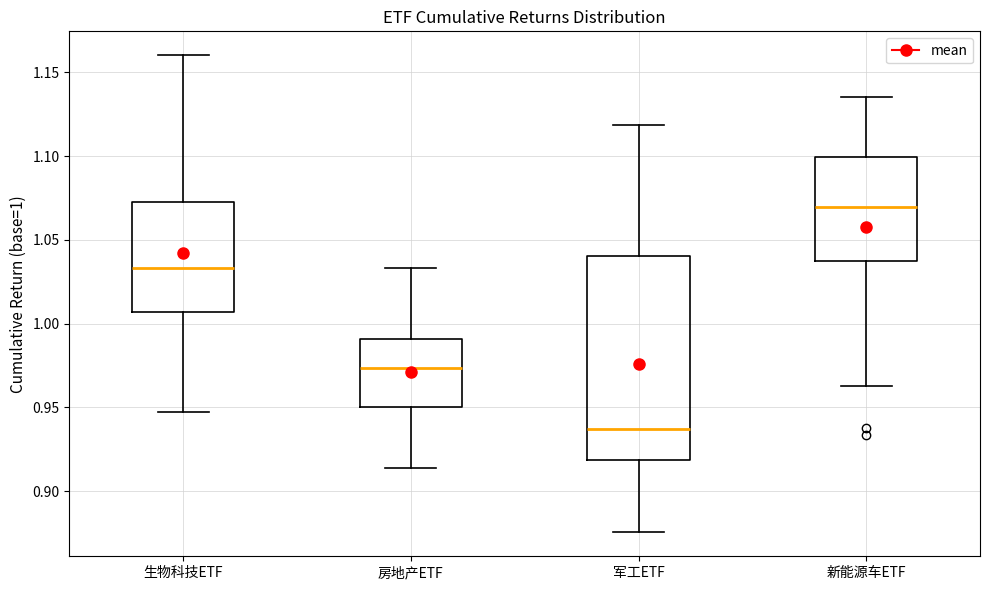

Which box's median line is the highest?

新能源车ETF